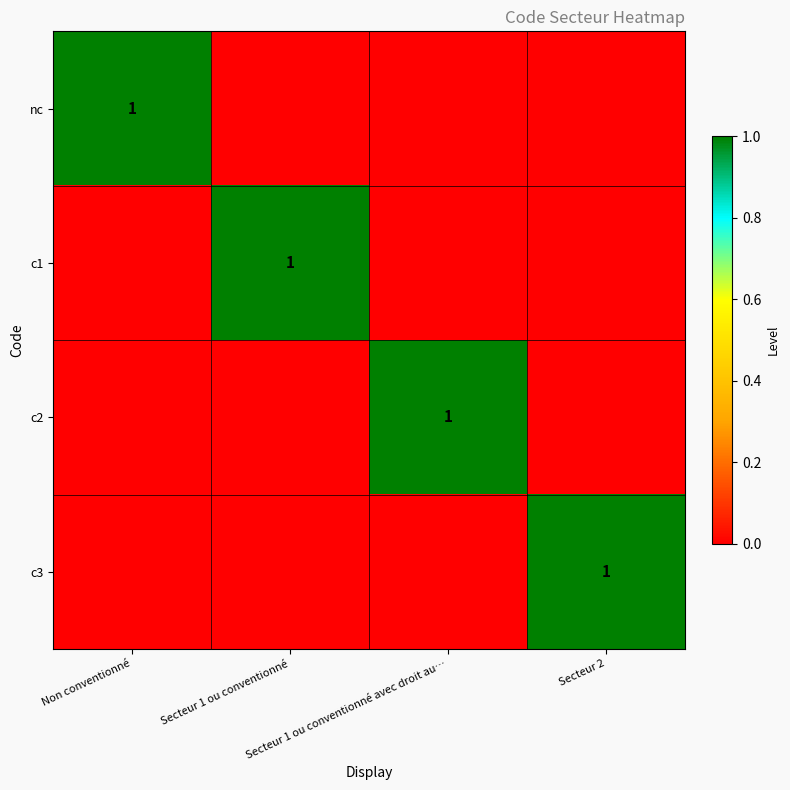

Count the number of categories in the chart.

4